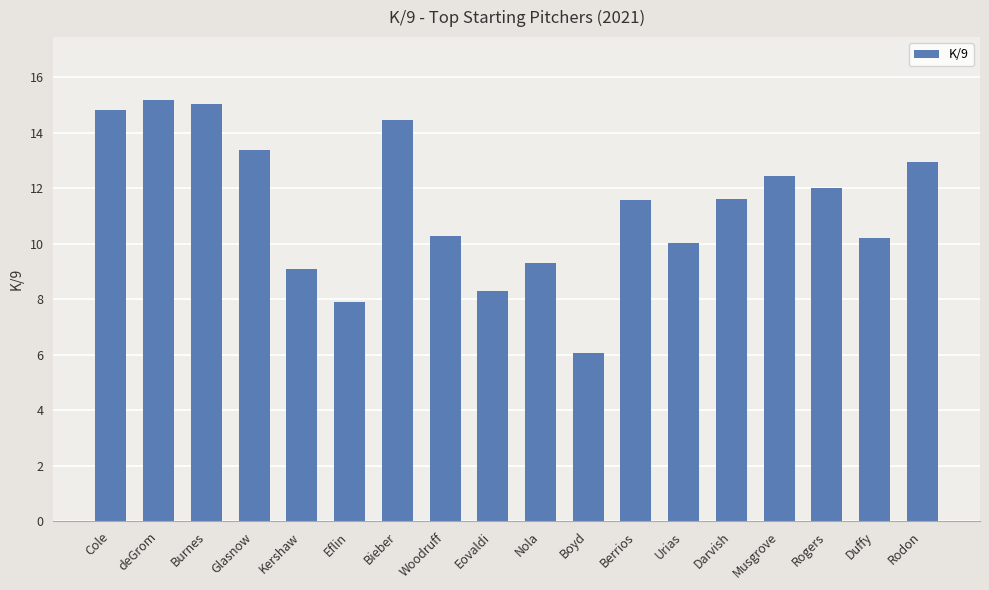

What is the minimum value shown in the chart?

6.1